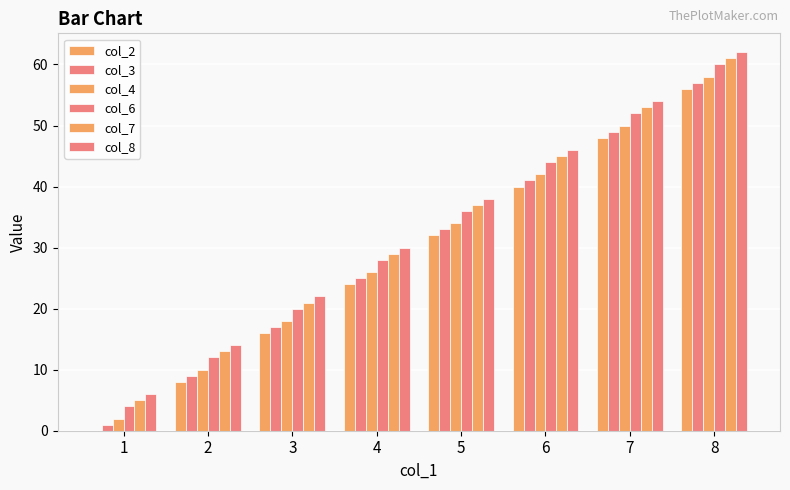

What is the spread (max minus min) of values at 8?

6